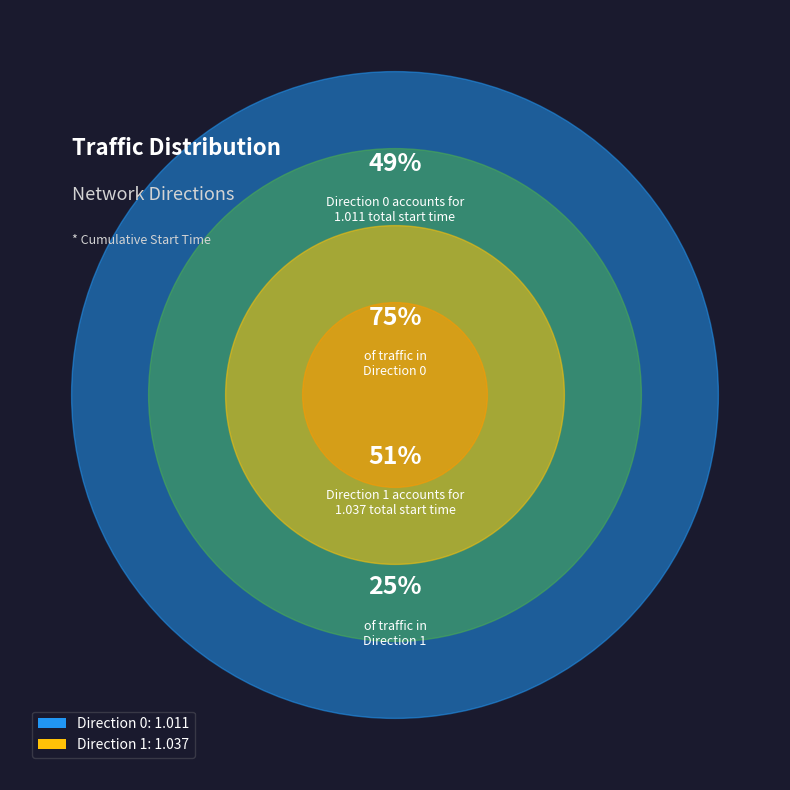

True or false: Direction 0 accounts for 49% of the total.

True